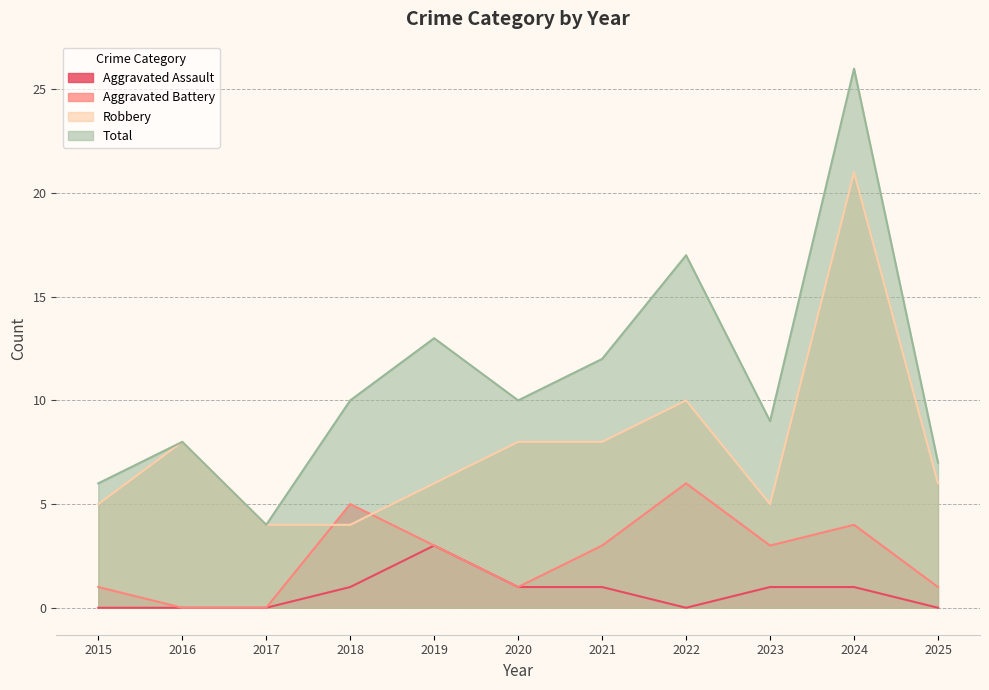

What is the total value across all series at 2024?

52